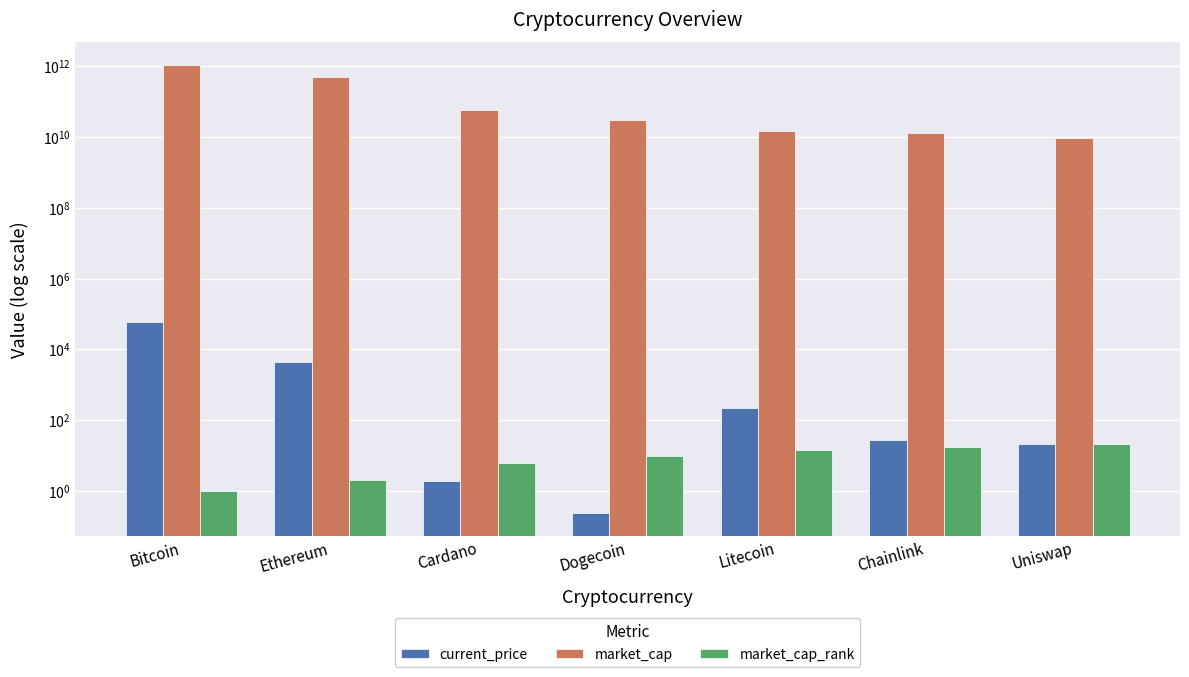

At which label does market_cap_rank reach its peak?

Uniswap